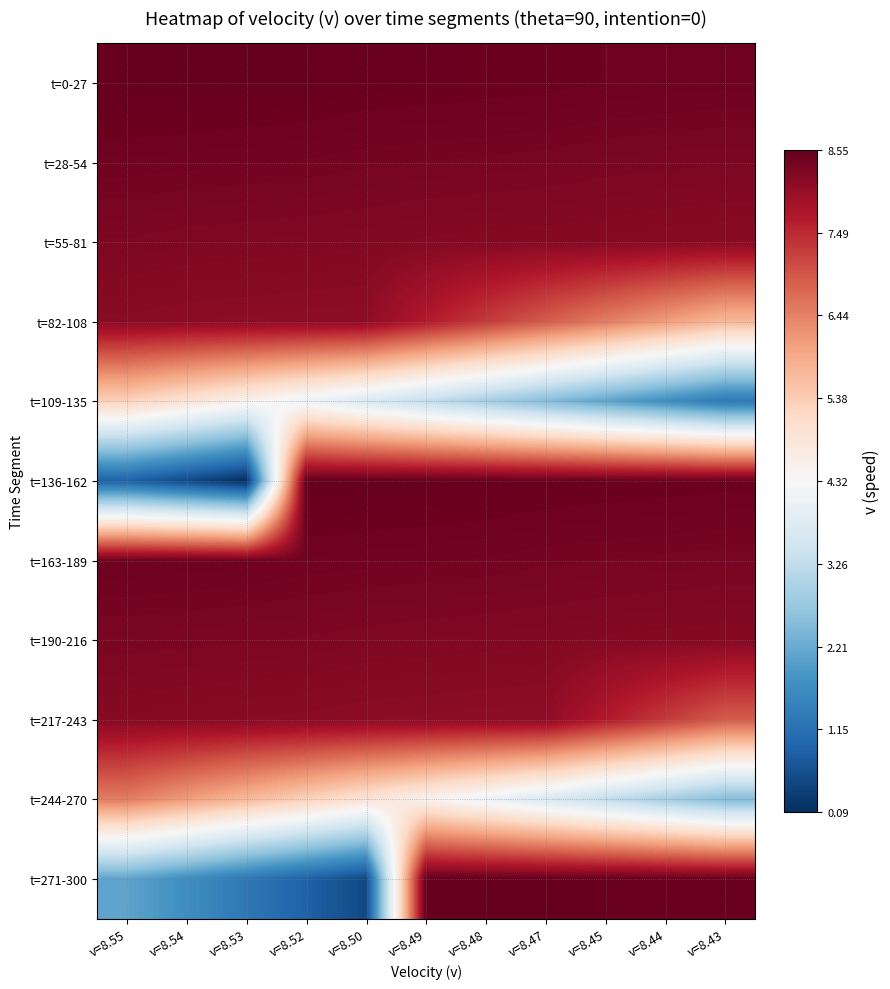

Rank the series by their maximum value, from highest to lowest.

t=0-27, t=136-162, t=271-300, t=163-189, t=28-54, t=190-216, t=55-81, t=217-243, t=82-108, t=244-270, t=109-135